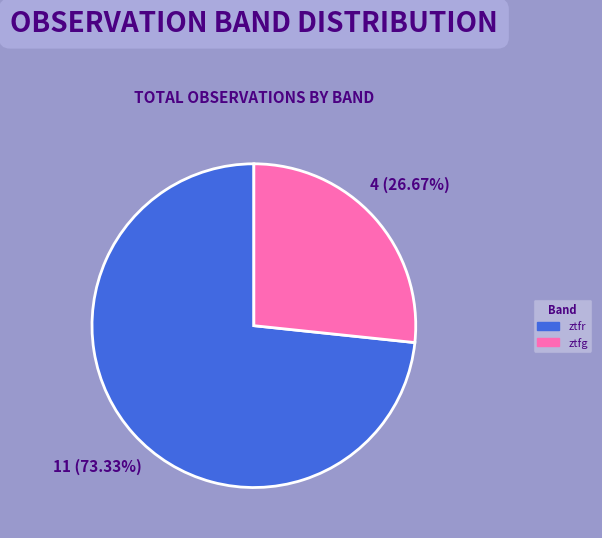

How many segments does this pie chart have?

2